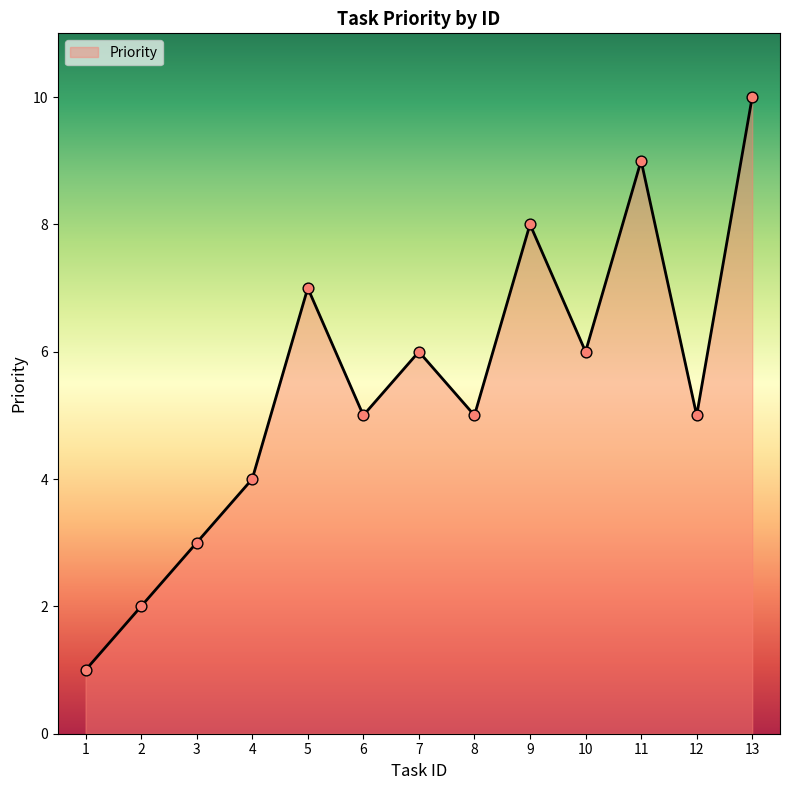

Approximately how many times larger is the value at 3 compared to 2?

1.5